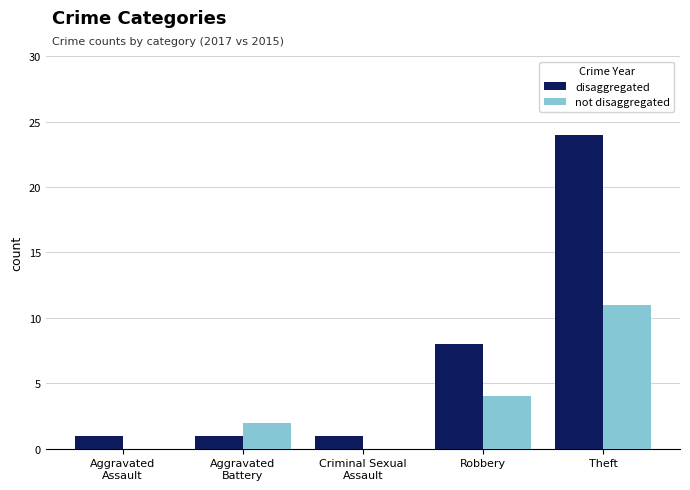

Which series has the largest range (max minus min)?

disaggregated